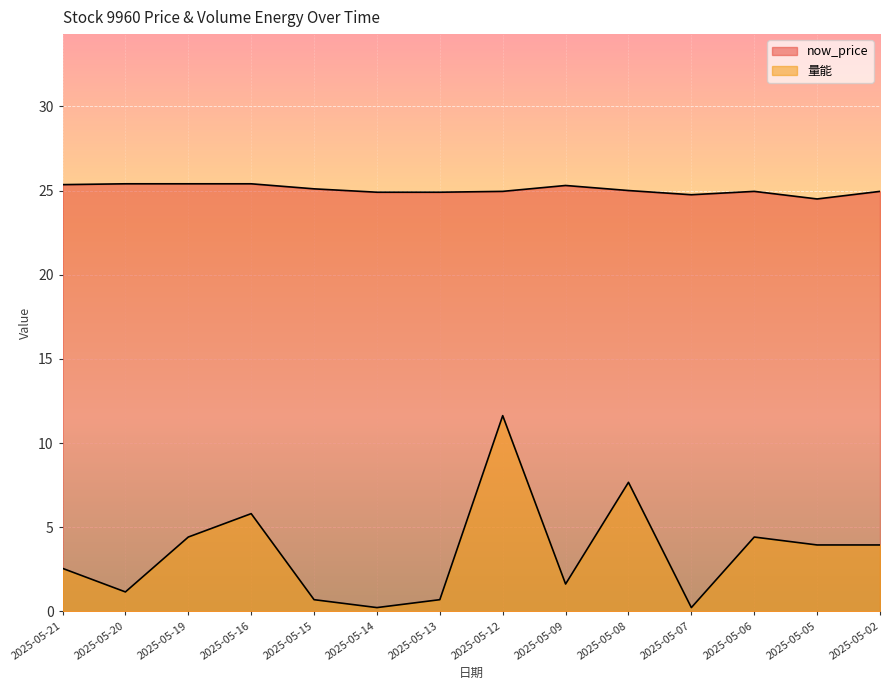

How many data points in now_price are above 25?

6